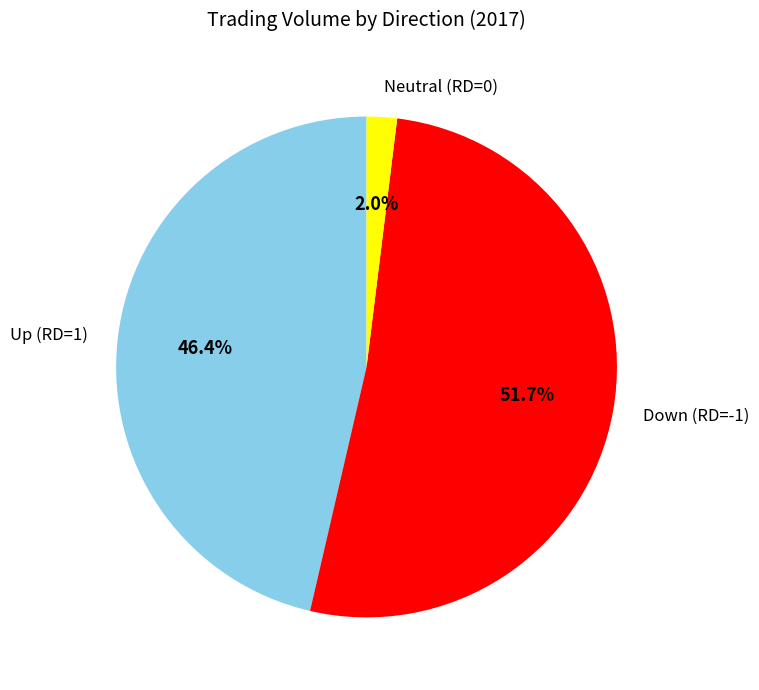

Rank the categories by value from lowest to highest.

Neutral (RD=0), Up (RD=1), Down (RD=-1)